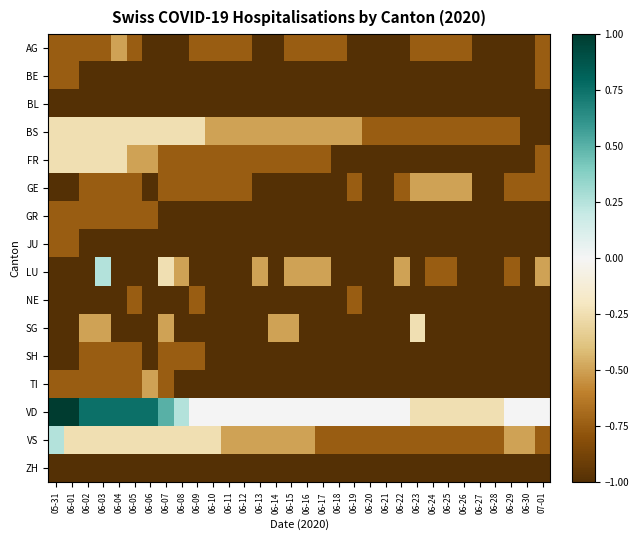

At how many categories does at least one series exceed 0?

9